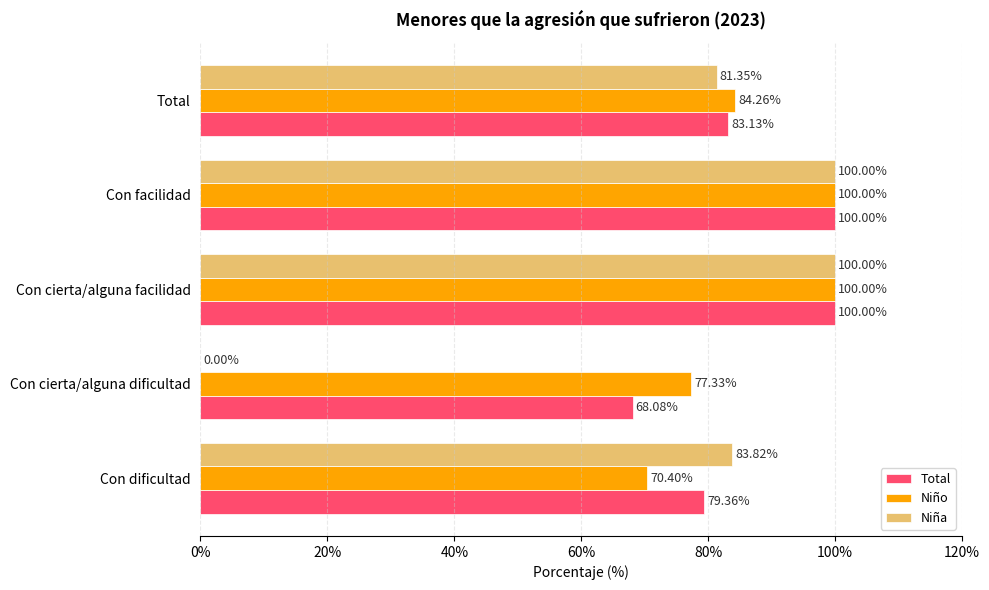

Which series changed the most between Con dificultad and Con facilidad?

Niño